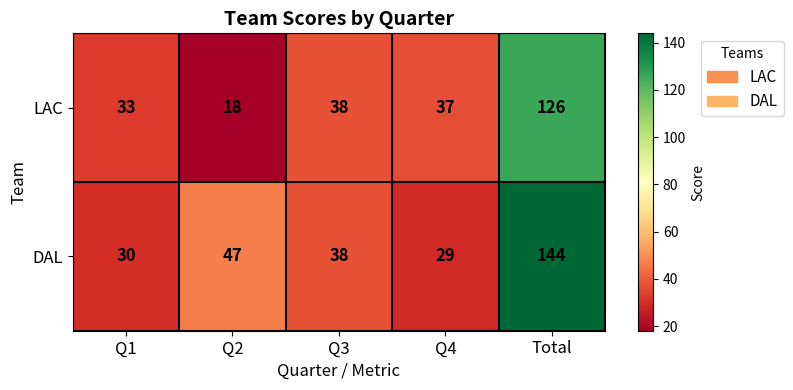

At how many categories does at least one series exceed 40?

2